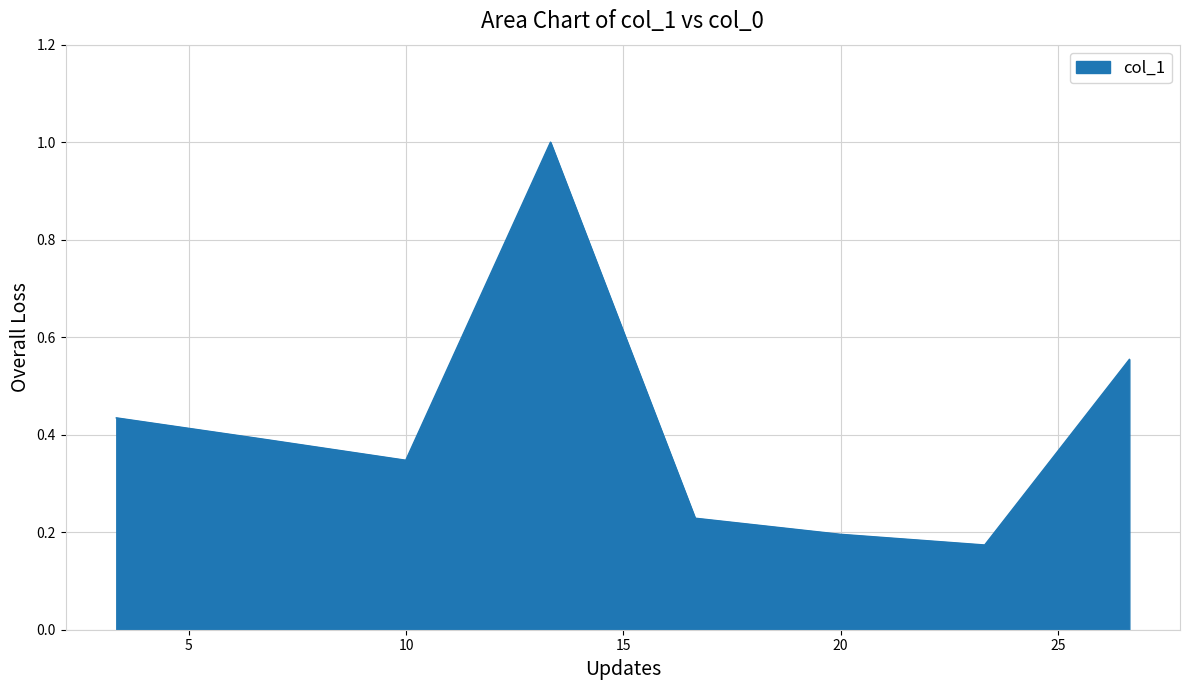

What is the sum of all values?

3.3